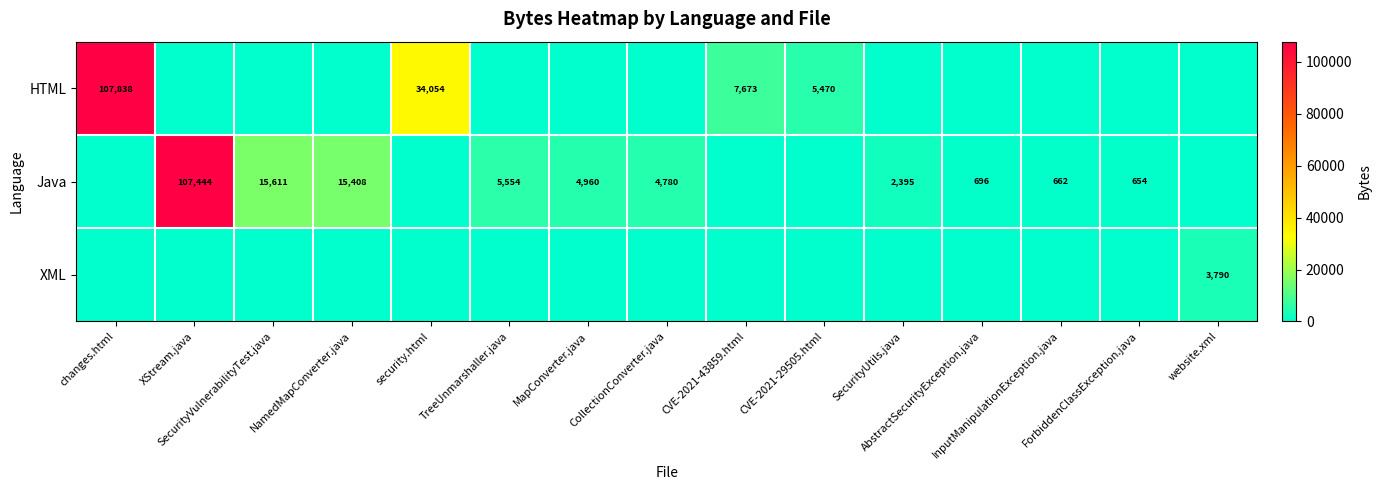

What is the sum of all HTML values?

155035